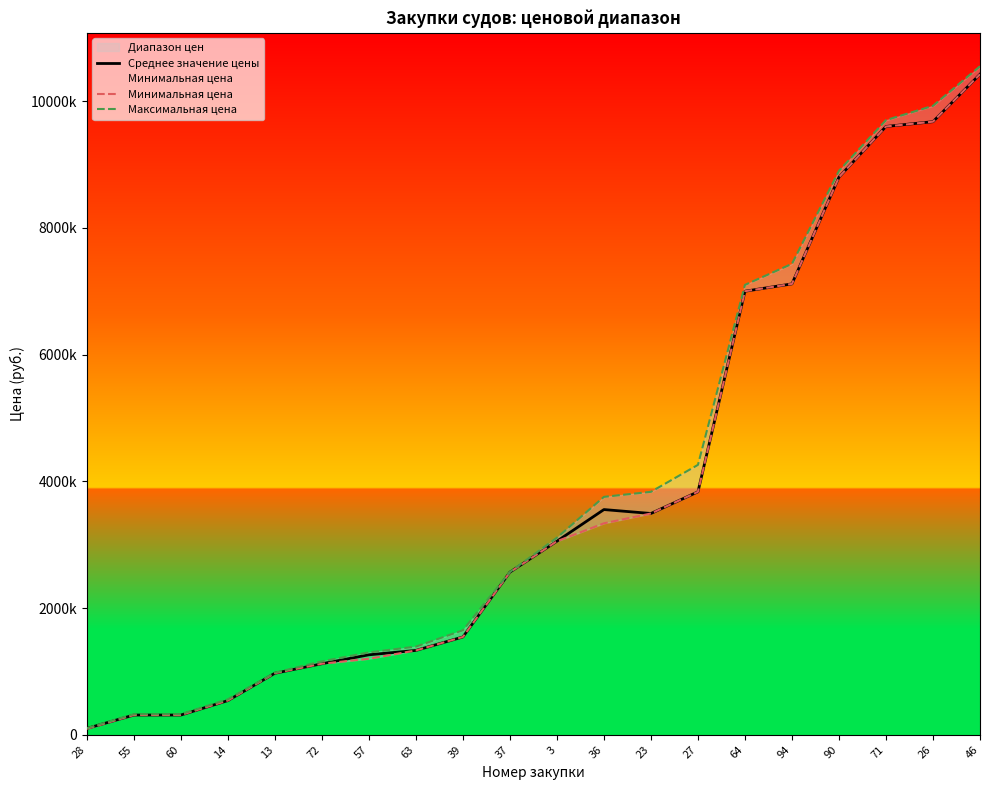

Is it true that Максимальная цена equals 3754800.0 at 36?

True